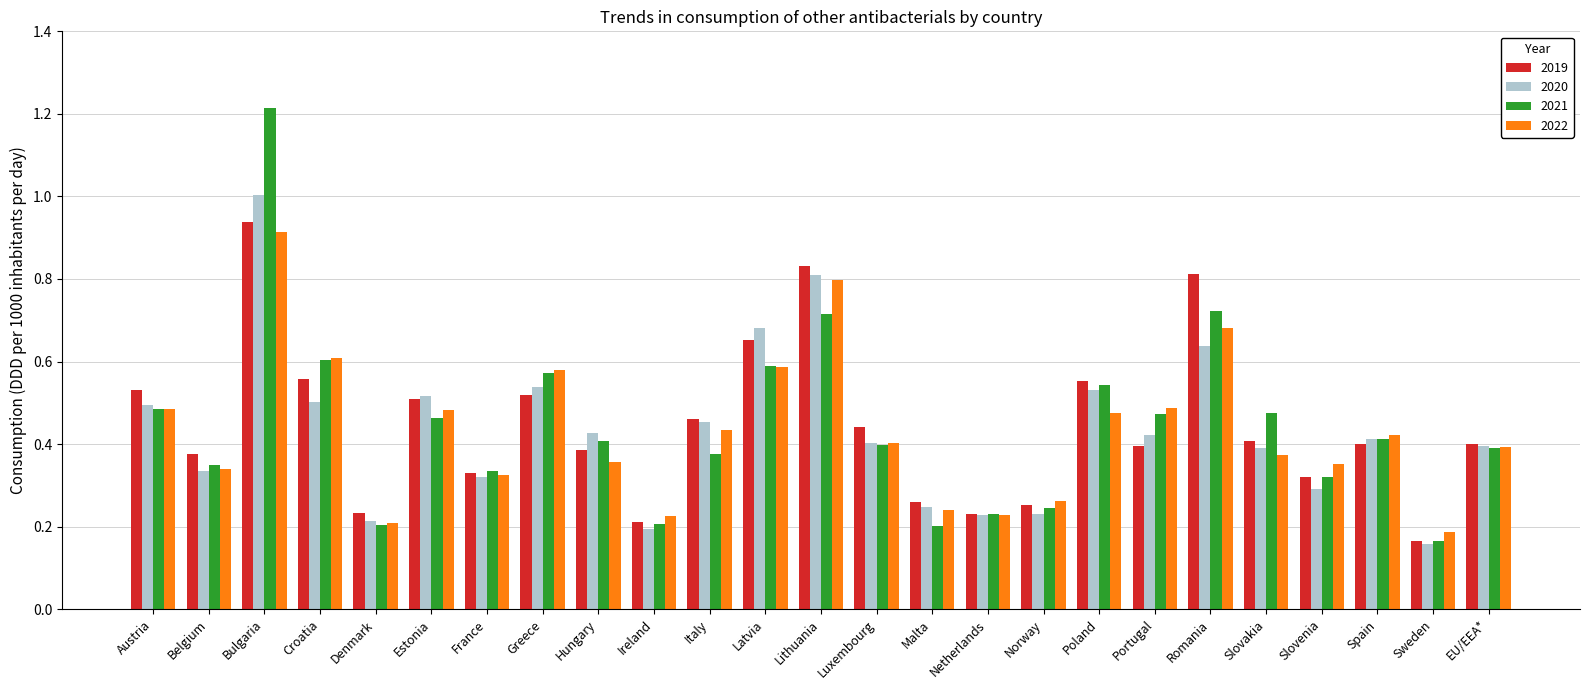

The value of 2020 at Croatia is 0.2. True or false?

False